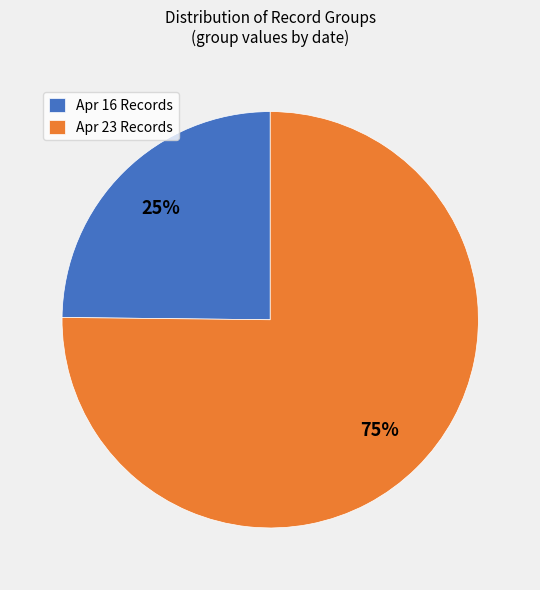

What percentage is the Apr 23 Records slice, to the nearest percent?

75%